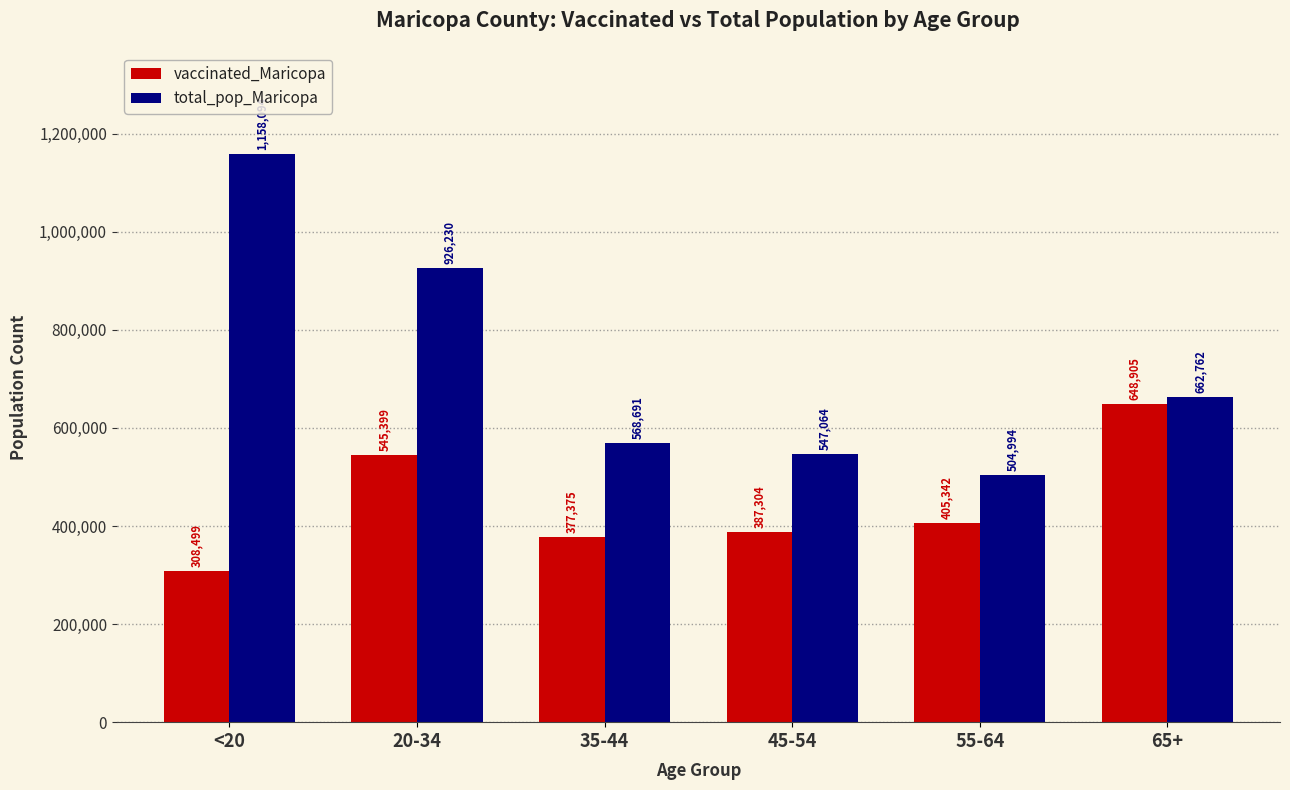

Reading left to right, list all the values displayed in this chart.

vaccinated_Maricopa: 308499	545399	377375	387304	405342	648905
total_pop_Maricopa: 1158094	926230	568691	547064	504994	662762